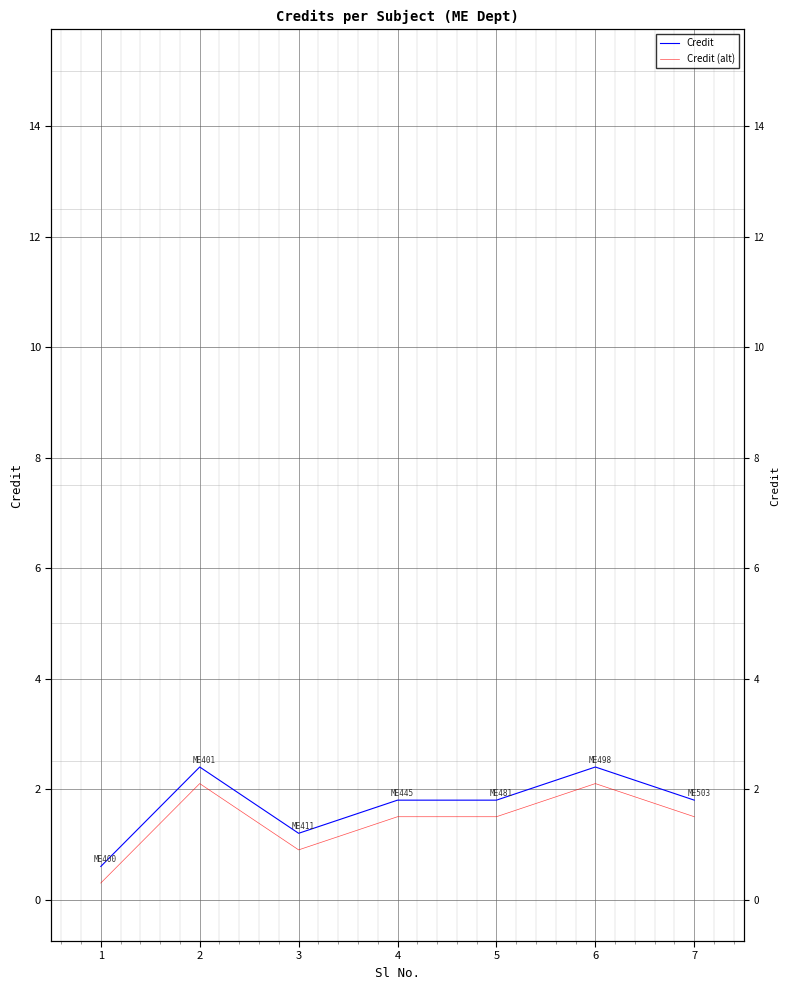

What is the value of the Credit (alt) point at the 6th from the left?

2.1